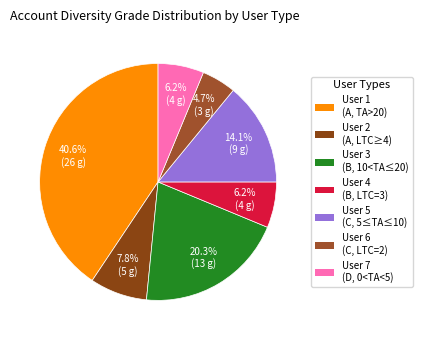

Does any single category account for the majority?

No